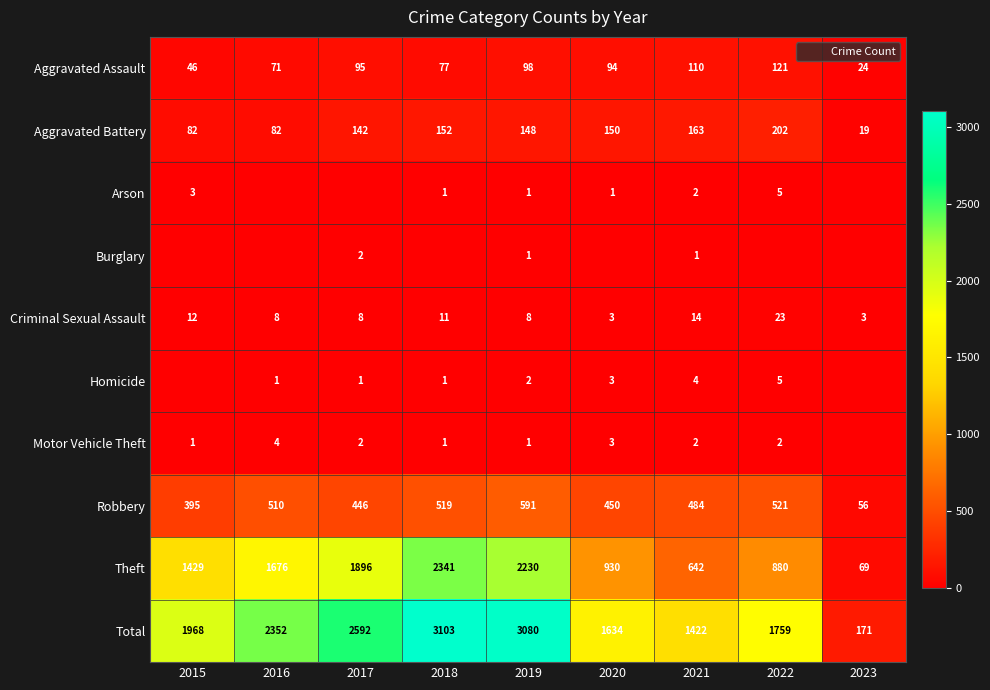

What is the difference between the Total values at 2019 and 2023?

2909